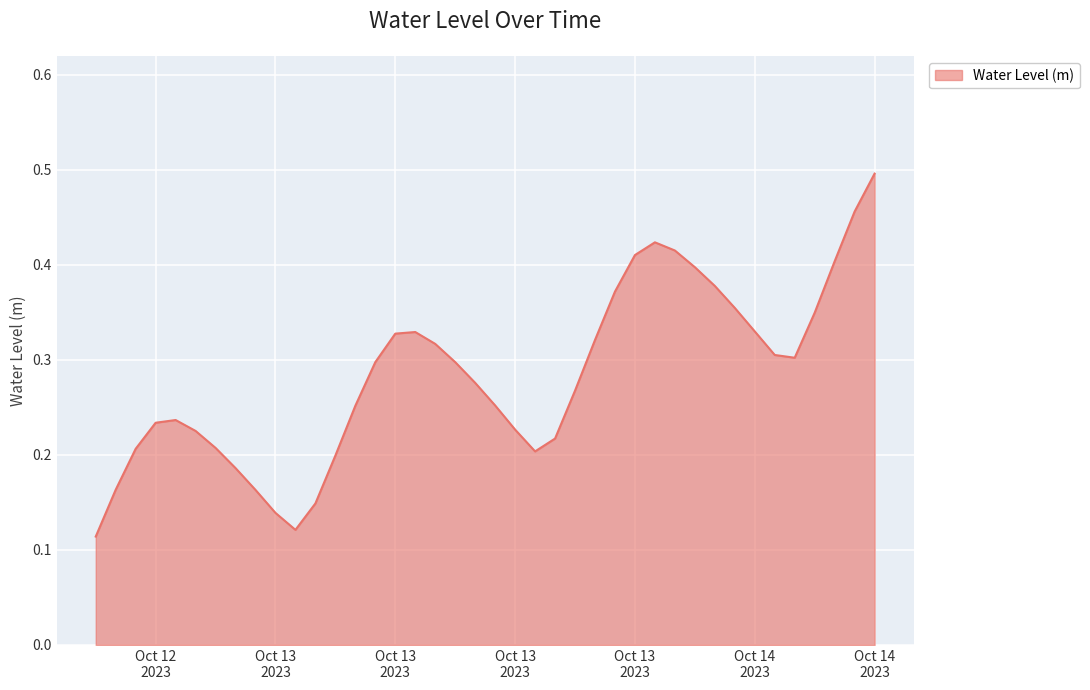

At which label is the value closest to 0?

2023-10-12 18:00:00